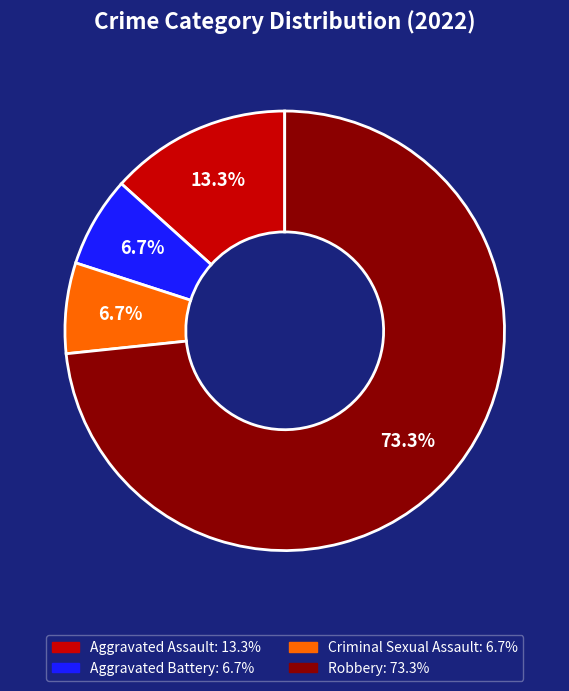

Is it true that Robbery is 73% of the pie?

True